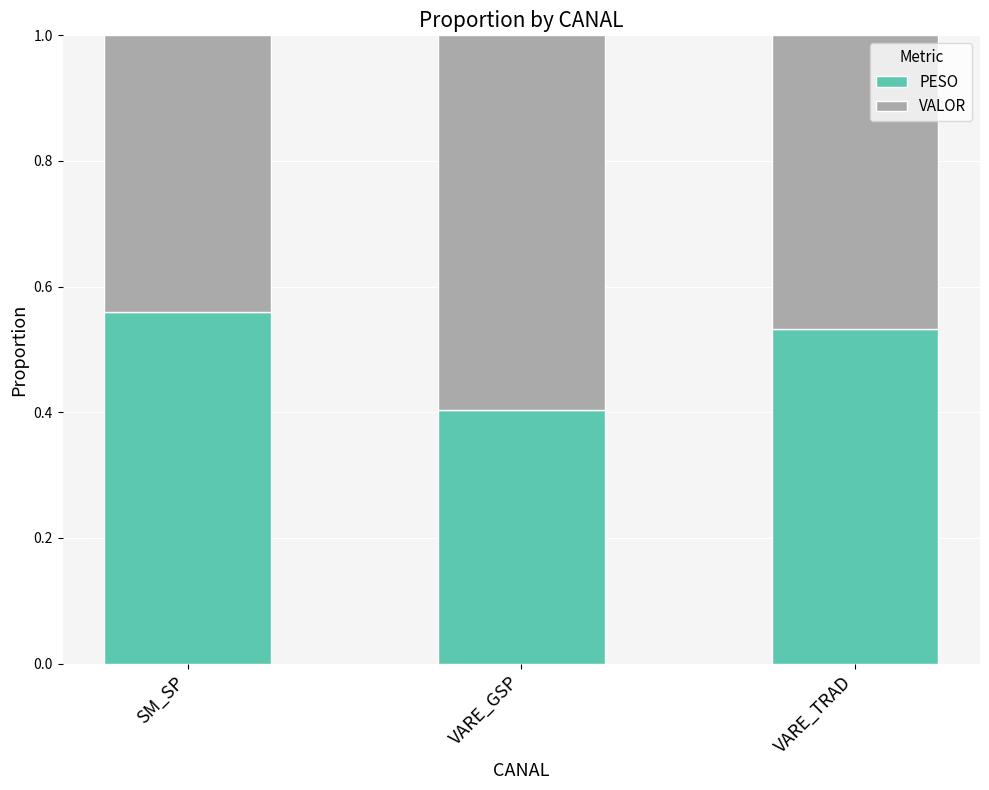

What is the total value across all series at SM_SP?

1.0